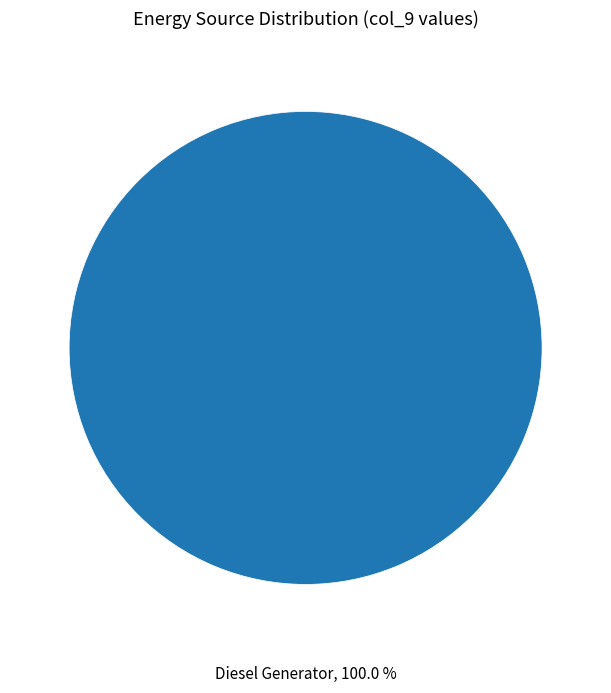

Is there a majority slice in this chart?

Yes